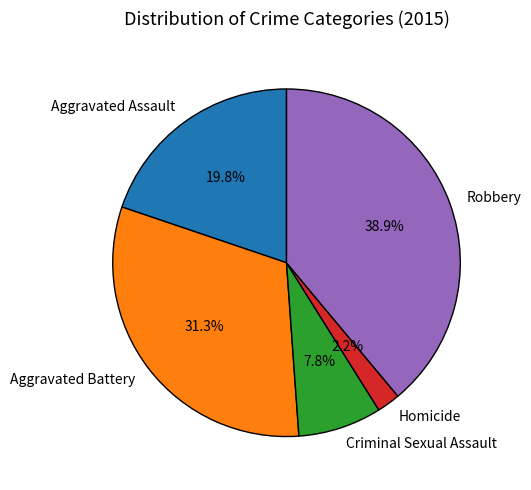

Count the number of slices in the pie.

5